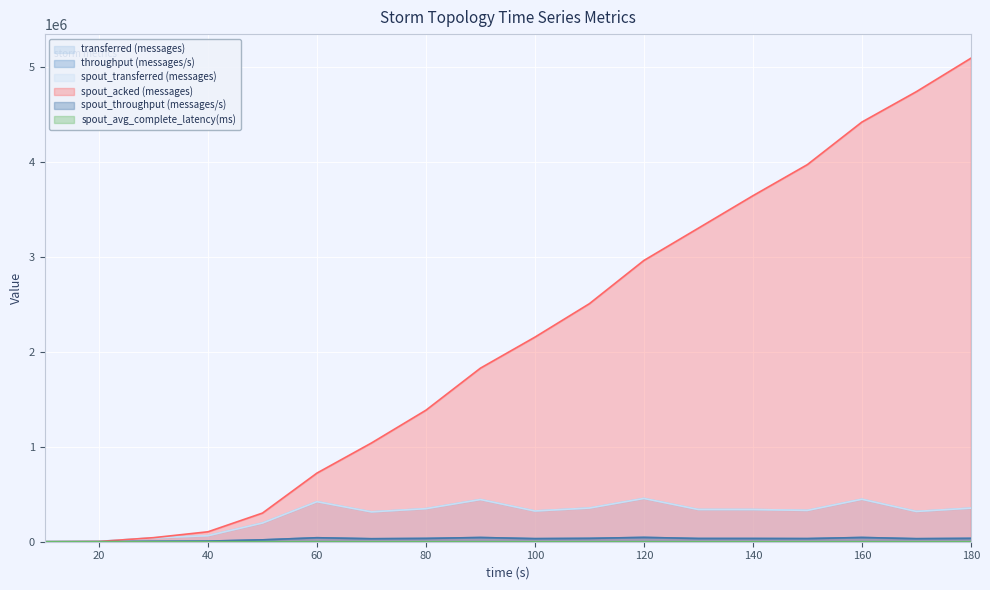

How many lines are shown in the chart?

6